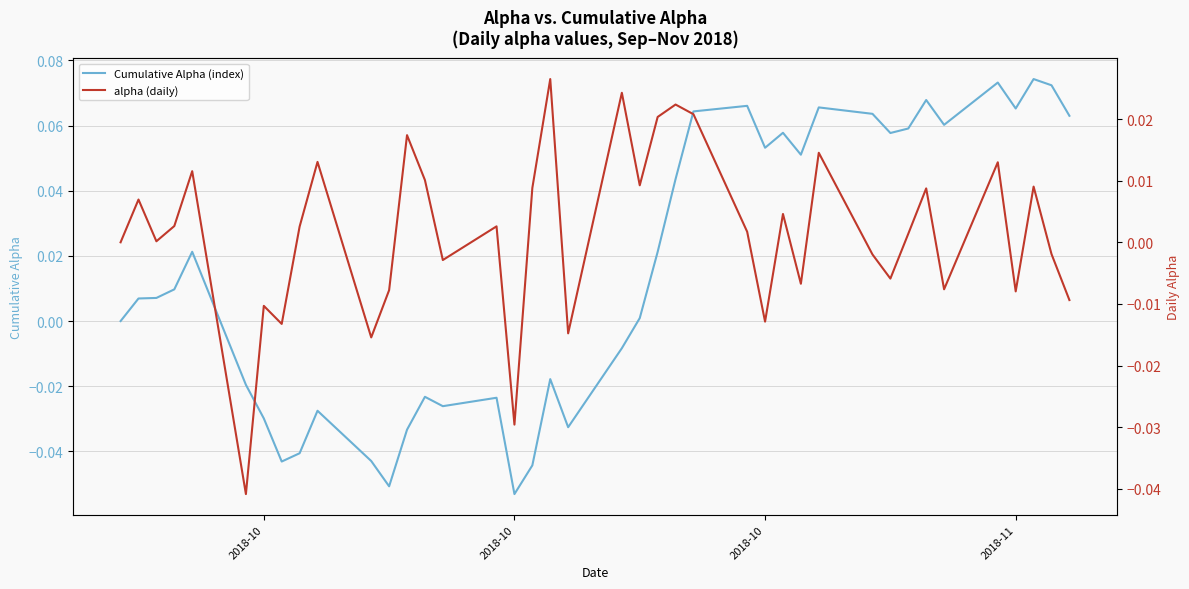

True or false: alpha (daily) and Cumulative Alpha (index) intersect in this chart.

True